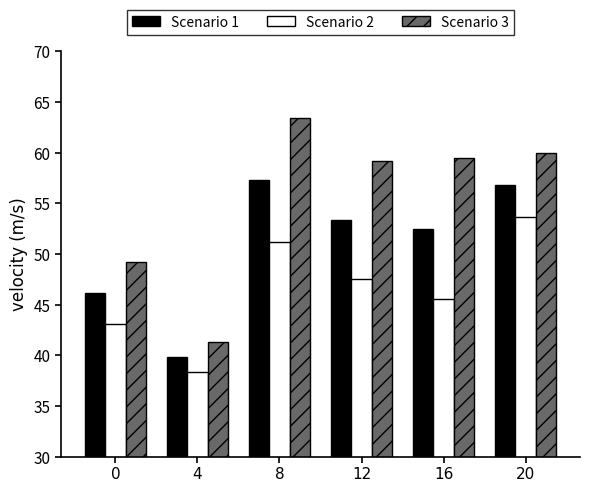

Rank the series at 12 from highest to lowest value.

Scenario 3, Scenario 1, Scenario 2